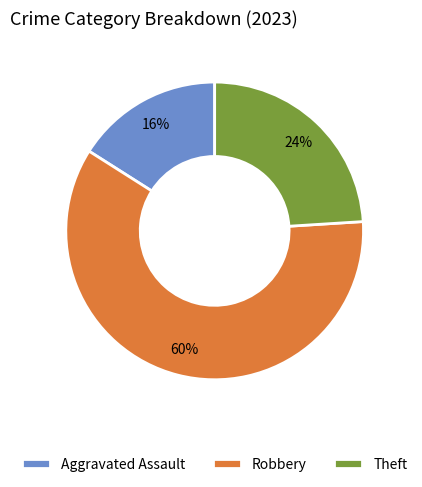

To the nearest percent, what is the difference between the Aggravated Assault and Theft slice percentages?

8%